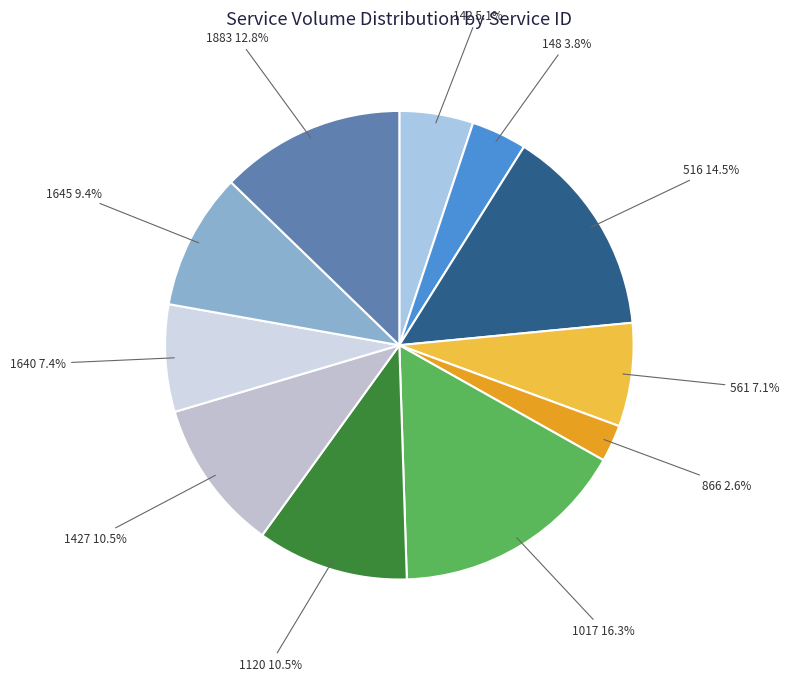

Count the number of slices in the pie.

11